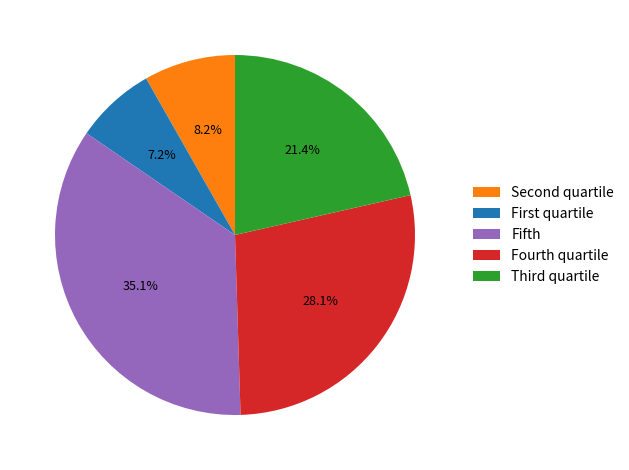

Rank the categories by value from highest to lowest.

Fifth, Fourth quartile, Third quartile, Second quartile, First quartile